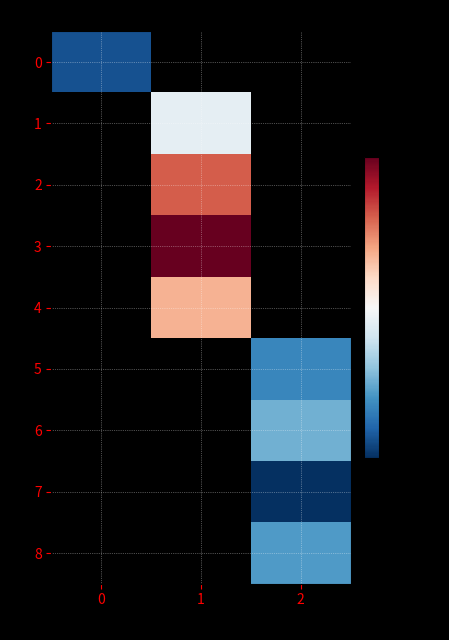

What is the smallest value displayed?

-1.0